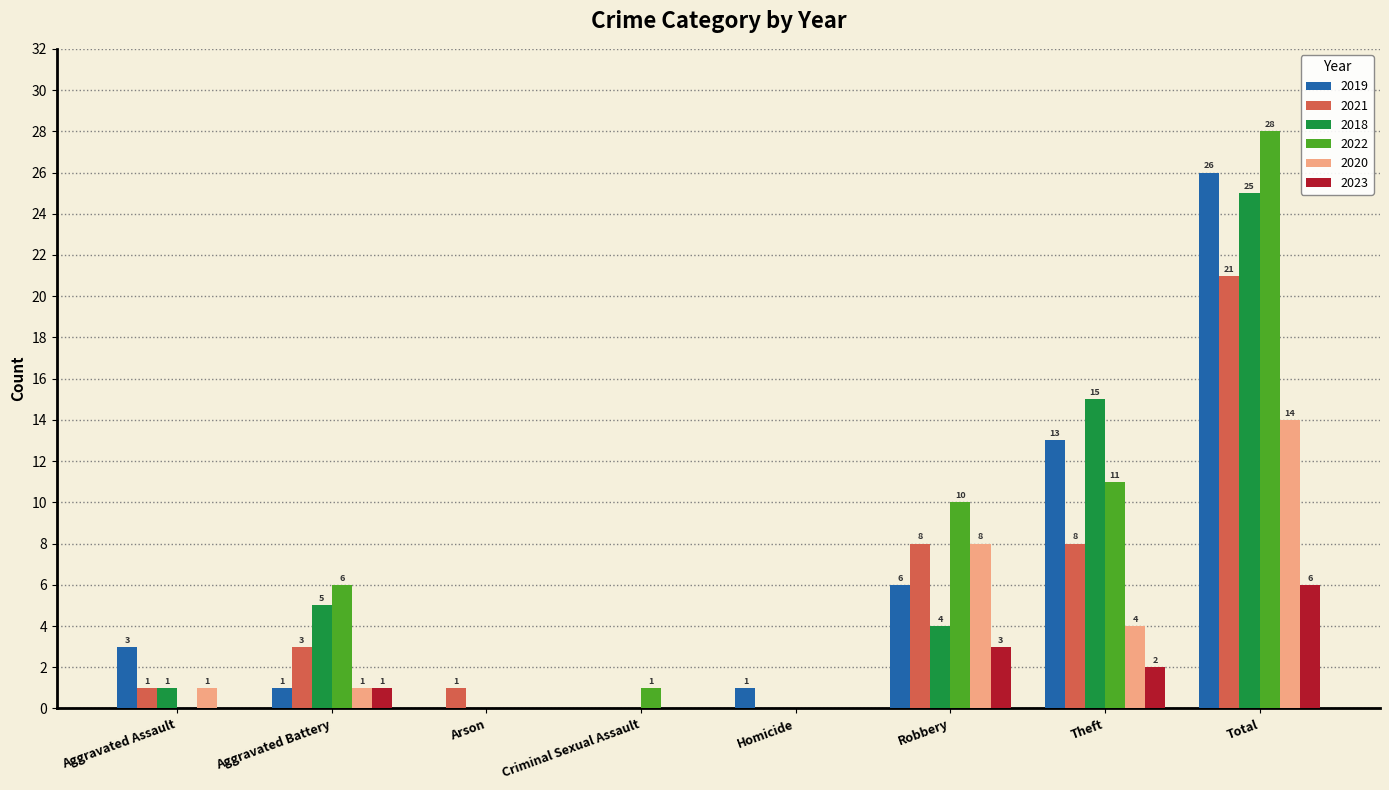

What is the maximum value for 2020?

14